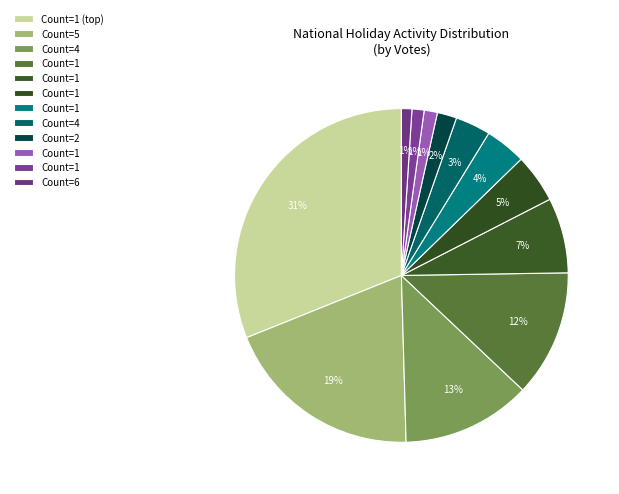

How many segments does this pie chart have?

12